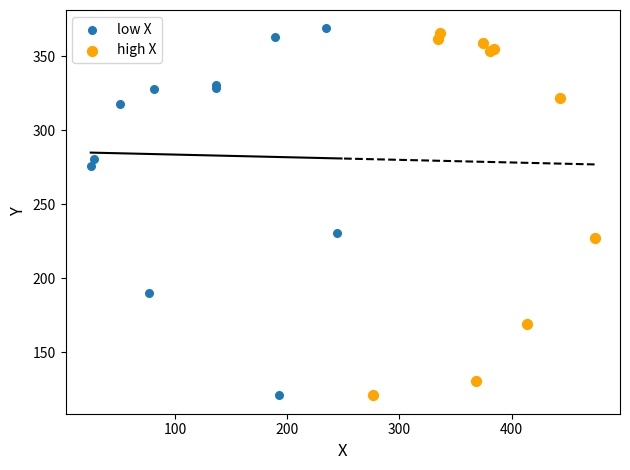

What are all the series names shown in the legend?

low X, high X